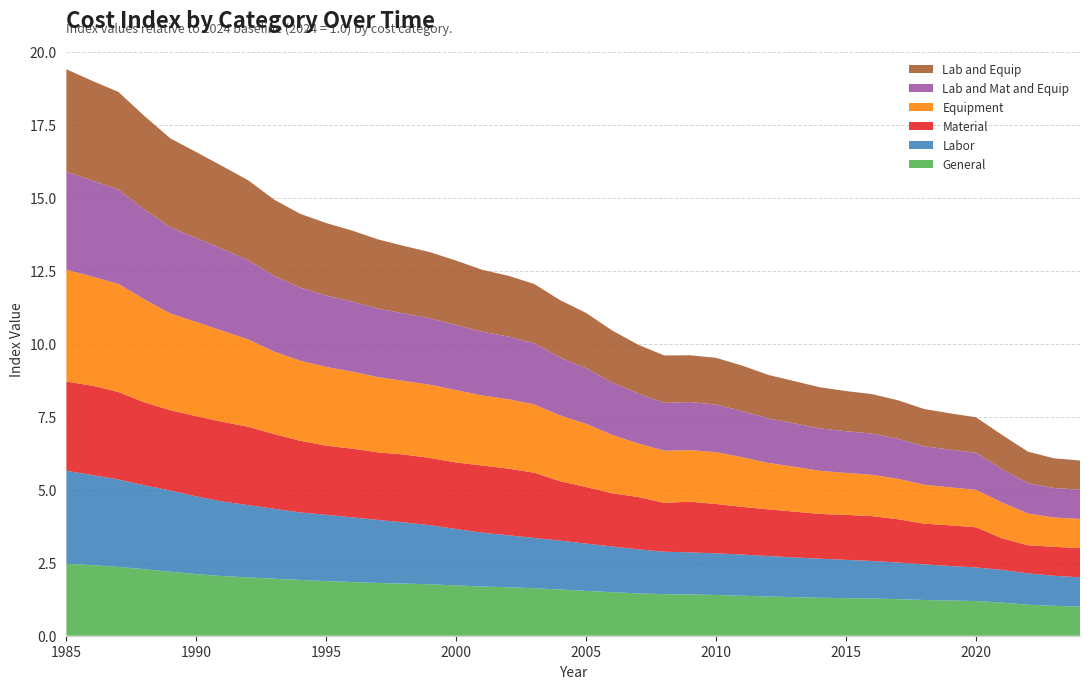

Reading left to right, transcribe all the data shown in this chart.

General: 1985=2.5	1986=2.4	1987=2.4	1988=2.3	1989=2.2	1990=2.1	1991=2.0	1992=2.0	1993=2.0	1994=1.9	1995=1.9	1996=1.8	1997=1.8	1998=1.8	1999=1.8	2000=1.7	2001=1.7	2002=1.7	2003=1.6	2004=1.6	2005=1.5	2006=1.5	2007=1.5	2008=1.4	2009=1.4	2010=1.4	2011=1.4	2012=1.3	2013=1.3	2014=1.3	2015=1.3	2016=1.3	2017=1.3	2018=1.2	2019=1.2	2020=1.2	2021=1.1	2022=1.1	2023=1.0	2024=1.0
Labor: 1985=3.2	1986=3.1	1987=3.0	1988=2.9	1989=2.8	1990=2.7	1991=2.6	1992=2.5	1993=2.4	1994=2.3	1995=2.3	1996=2.2	1997=2.2	1998=2.1	1999=2.0	2000=1.9	2001=1.8	2002=1.8	2003=1.7	2004=1.7	2005=1.6	2006=1.6	2007=1.5	2008=1.5	2009=1.4	2010=1.4	2011=1.4	2012=1.4	2013=1.4	2014=1.3	2015=1.3	2016=1.3	2017=1.3	2018=1.2	2019=1.2	2020=1.2	2021=1.1	2022=1.1	2023=1.0	2024=1.0
Material: 1985=3.1	1986=3.1	1987=3.0	1988=2.8	1989=2.7	1990=2.7	1991=2.7	1992=2.7	1993=2.6	1994=2.5	1995=2.4	1996=2.4	1997=2.3	1998=2.3	1999=2.3	2000=2.3	2001=2.3	2002=2.3	2003=2.2	2004=2.0	2005=1.9	2006=1.8	2007=1.8	2008=1.7	2009=1.7	2010=1.7	2011=1.6	2012=1.6	2013=1.6	2014=1.5	2015=1.5	2016=1.5	2017=1.5	2018=1.4	2019=1.4	2020=1.4	2021=1.1	2022=1.0	2023=1.0	2024=1.0
Equipment: 1985=3.8	1986=3.7	1987=3.7	1988=3.5	1989=3.3	1990=3.2	1991=3.1	1992=3.0	1993=2.8	1994=2.7	1995=2.7	1996=2.6	1997=2.6	1998=2.5	1999=2.5	2000=2.5	2001=2.4	2002=2.4	2003=2.3	2004=2.3	2005=2.2	2006=2.0	2007=1.8	2008=1.8	2009=1.8	2010=1.8	2011=1.7	2012=1.6	2013=1.5	2014=1.5	2015=1.4	2016=1.4	2017=1.4	2018=1.3	2019=1.3	2020=1.3	2021=1.2	2022=1.1	2023=1.0	2024=1.0
Lab and Mat and Equip: 1985=3.4	1986=3.3	1987=3.2	1988=3.1	1989=2.9	1990=2.9	1991=2.8	1992=2.7	1993=2.6	1994=2.5	1995=2.4	1996=2.4	1997=2.3	1998=2.3	1999=2.3	2000=2.2	2001=2.2	2002=2.1	2003=2.1	2004=2.0	2005=1.9	2006=1.8	2007=1.7	2008=1.6	2009=1.6	2010=1.6	2011=1.6	2012=1.5	2013=1.5	2014=1.4	2015=1.4	2016=1.4	2017=1.4	2018=1.3	2019=1.3	2020=1.3	2021=1.1	2022=1.0	2023=1.0	2024=1.0
Lab and Equip: 1985=3.5	1986=3.4	1987=3.3	1988=3.2	1989=3.0	1990=2.9	1991=2.8	1992=2.7	1993=2.6	1994=2.5	1995=2.5	1996=2.4	1997=2.4	1998=2.3	1999=2.3	2000=2.2	2001=2.1	2002=2.1	2003=2.0	2004=2.0	2005=1.9	2006=1.8	2007=1.7	2008=1.6	2009=1.6	2010=1.6	2011=1.6	2012=1.5	2013=1.4	2014=1.4	2015=1.4	2016=1.3	2017=1.3	2018=1.3	2019=1.2	2020=1.2	2021=1.2	2022=1.1	2023=1.0	2024=1.0